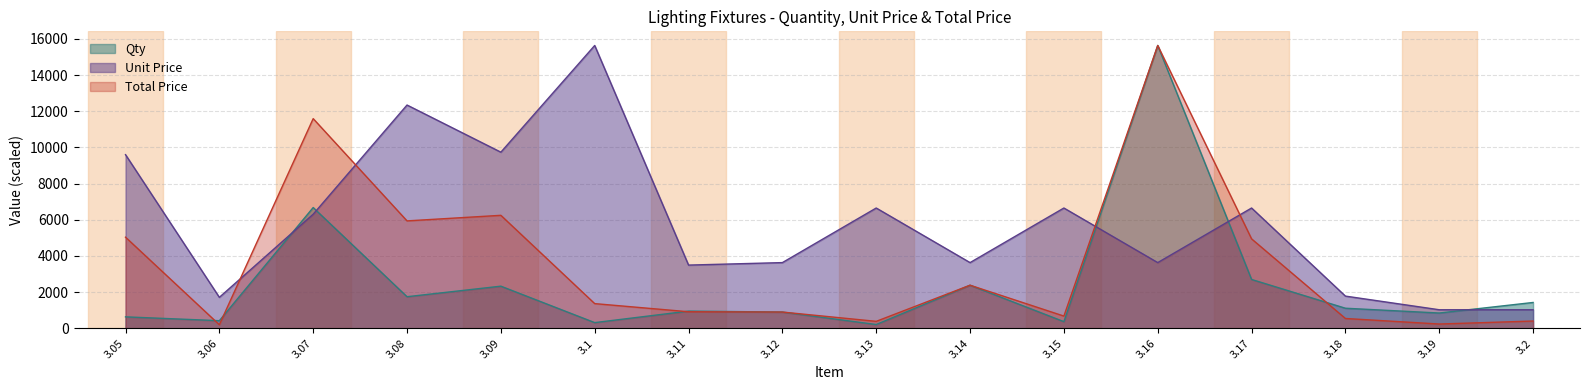

At which category is the sum across all series the highest?

3.16